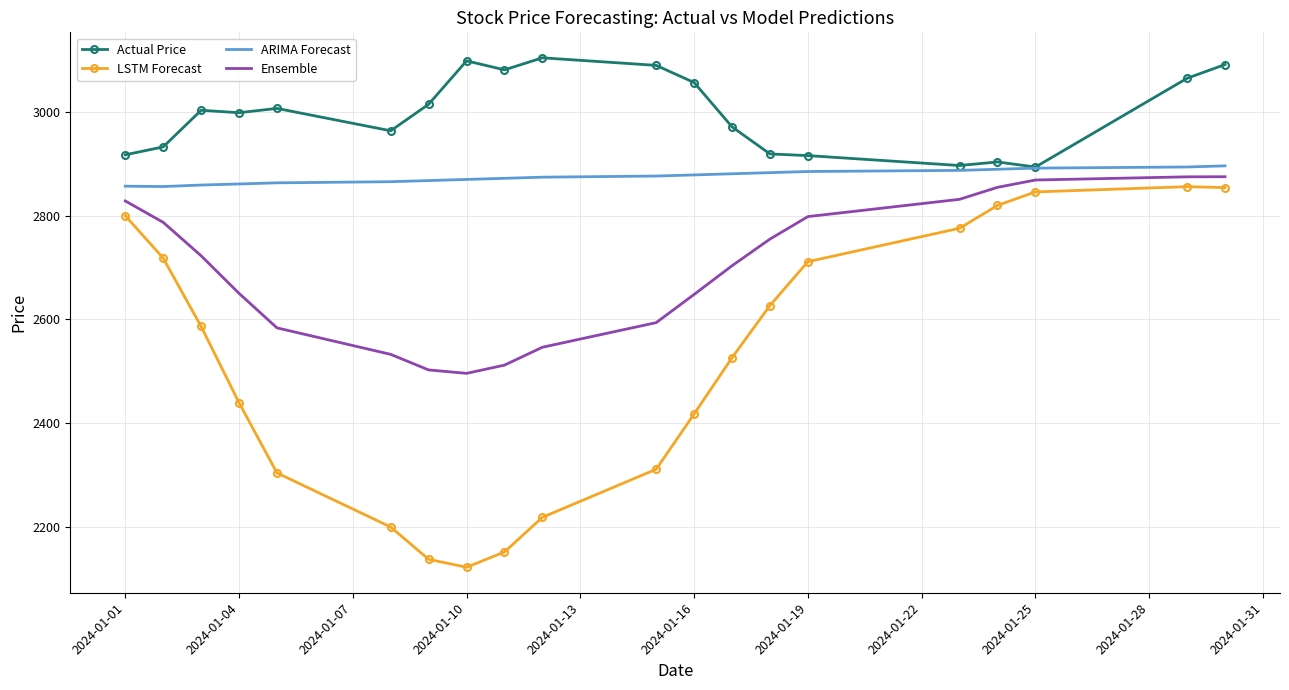

What is the minimum value shown in the chart?

2122.4